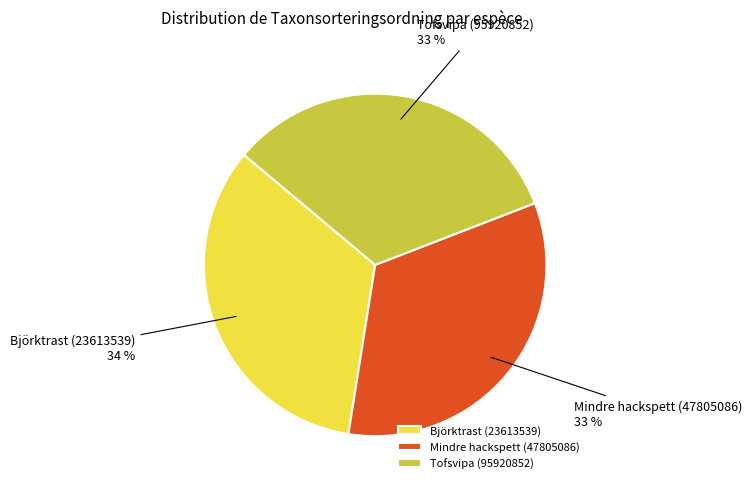

To the nearest percent, what is the average slice percentage?

33%